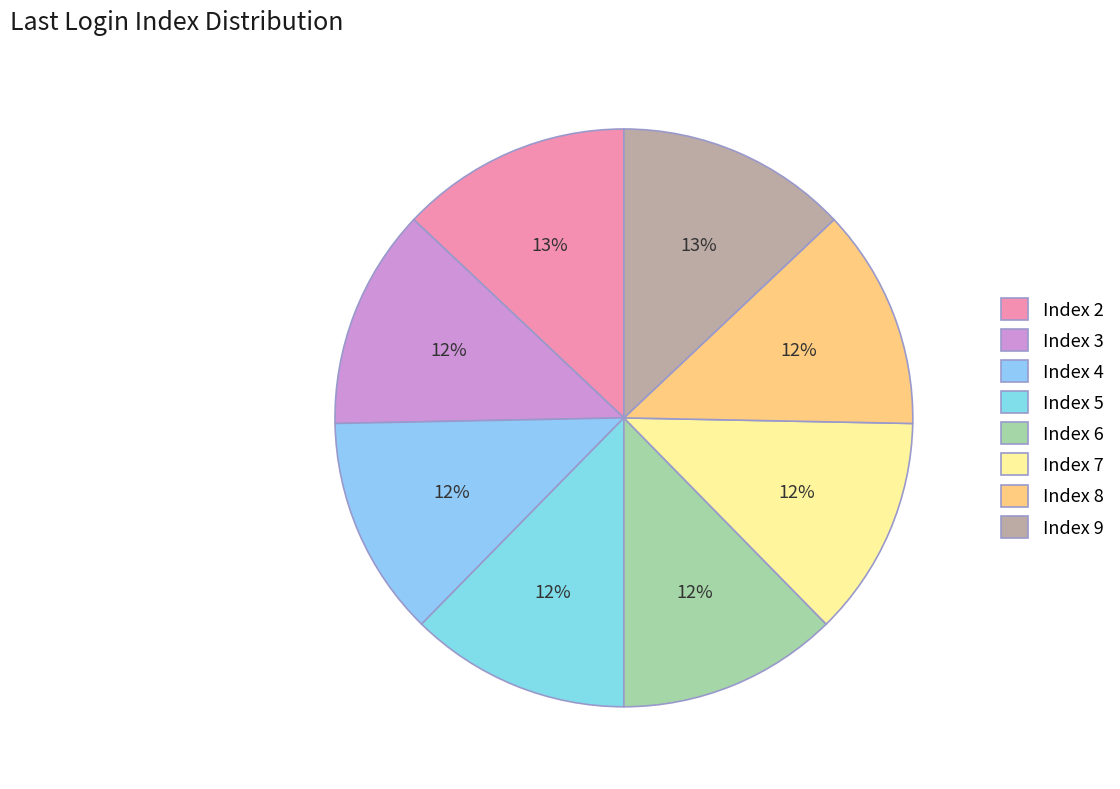

How many slices are in this pie chart?

8